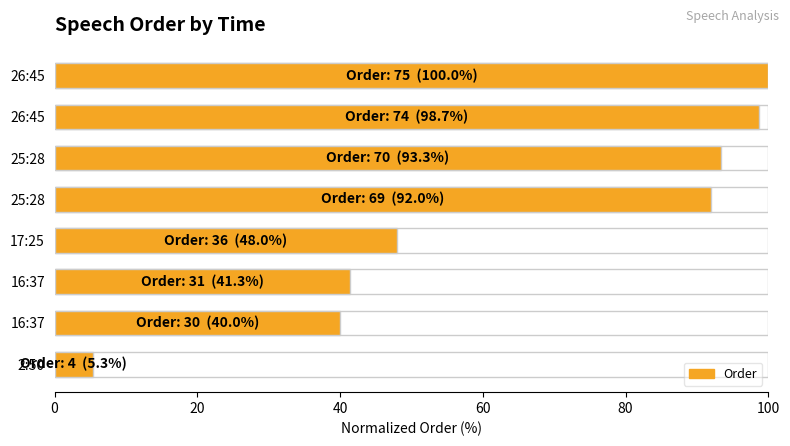

Between 2:50 and 16:37, which is larger?

16:37